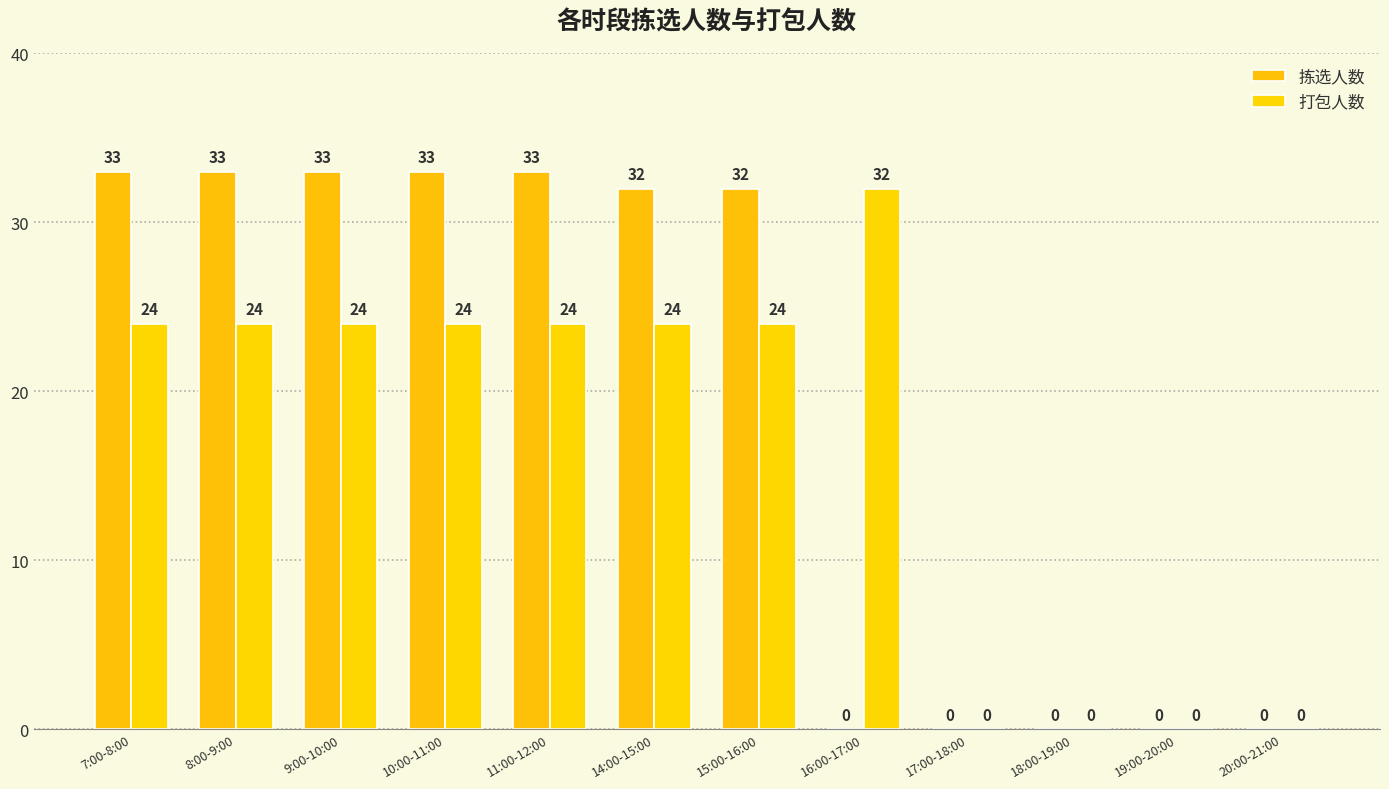

Which series has the widest spread of values?

拣选人数